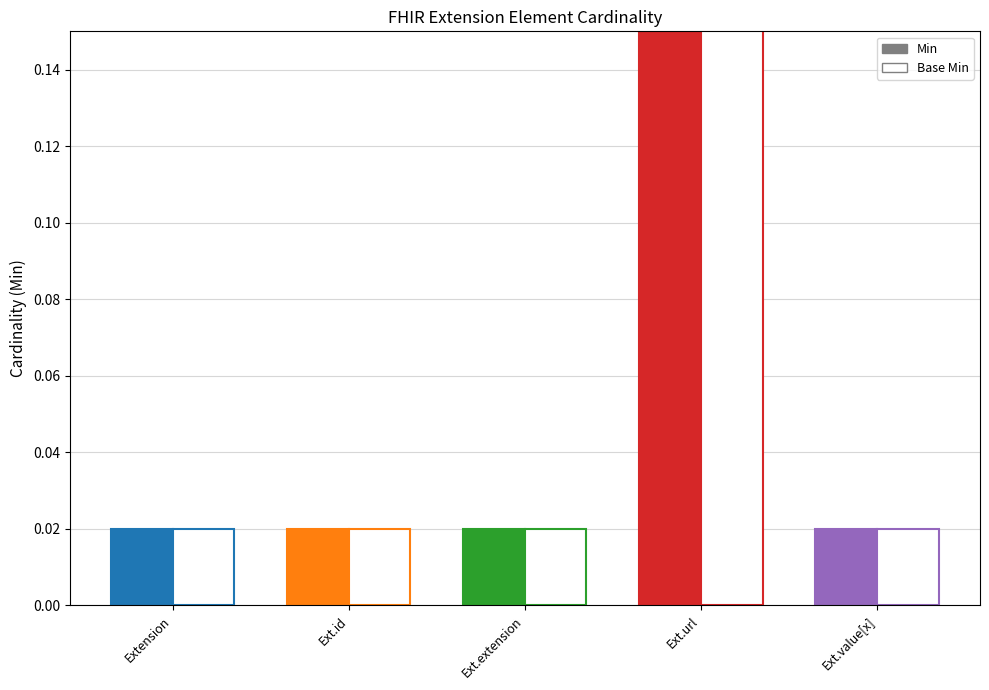

Are the bars horizontal?

No